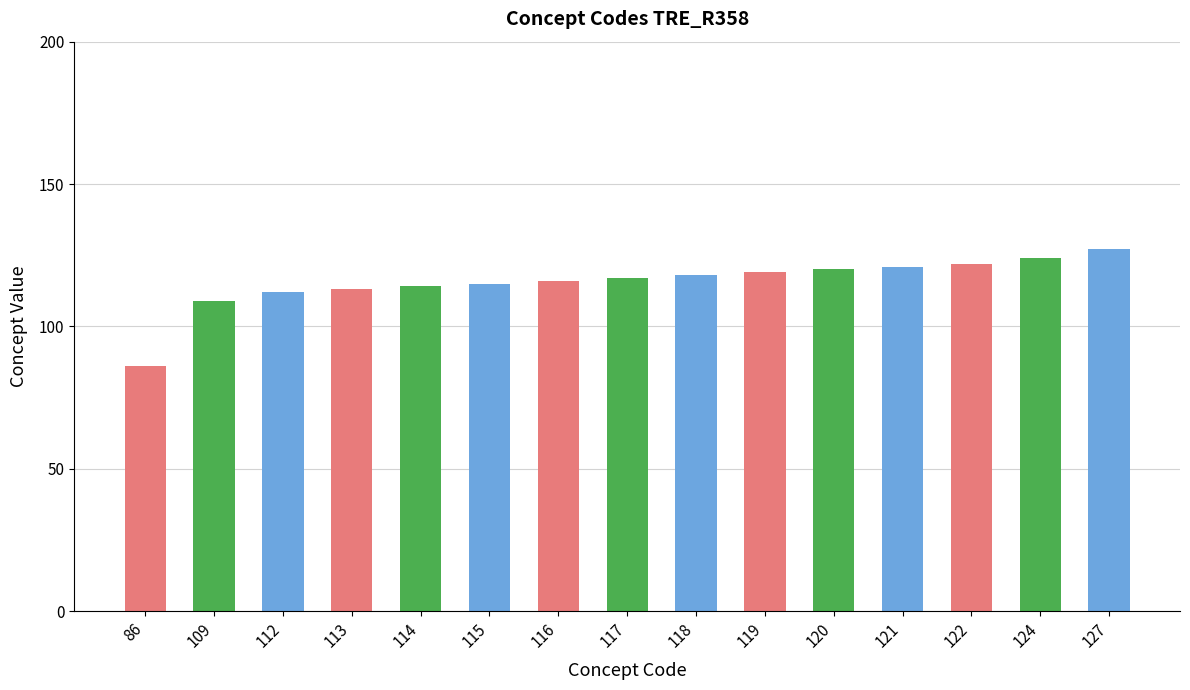

Where does the data first go above 120?

121